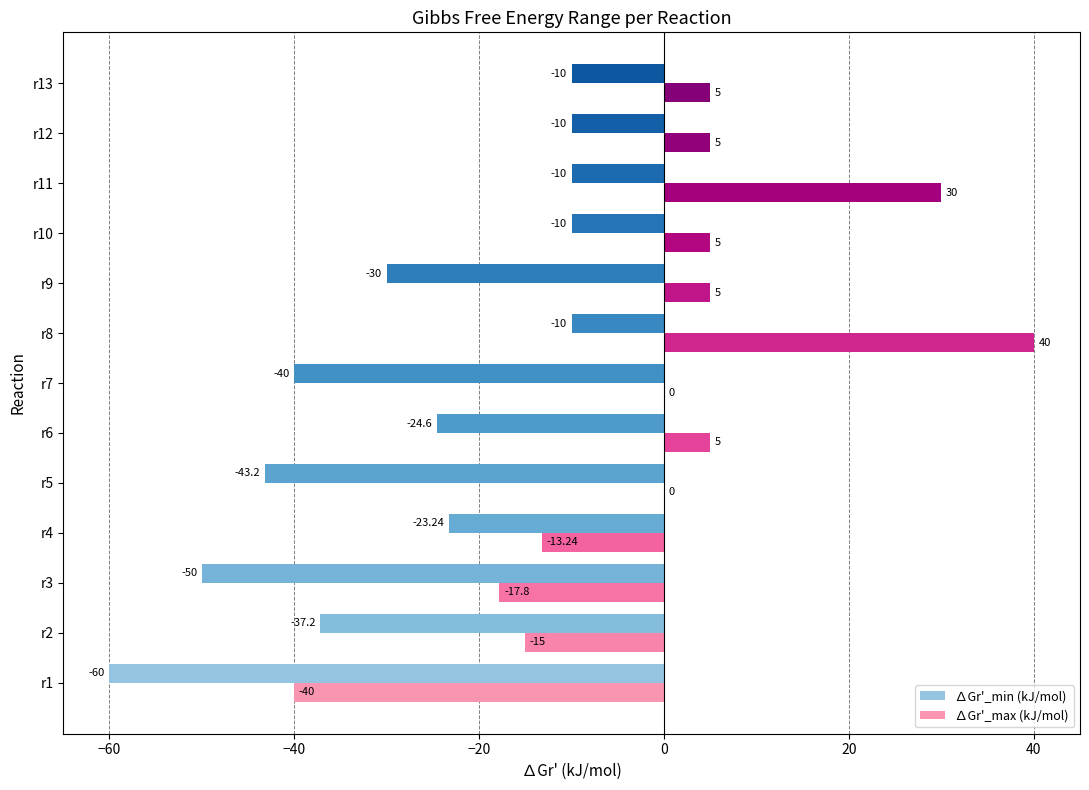

What is the sum of all ∆Gr'_max (kJ/mol) values?

9.0